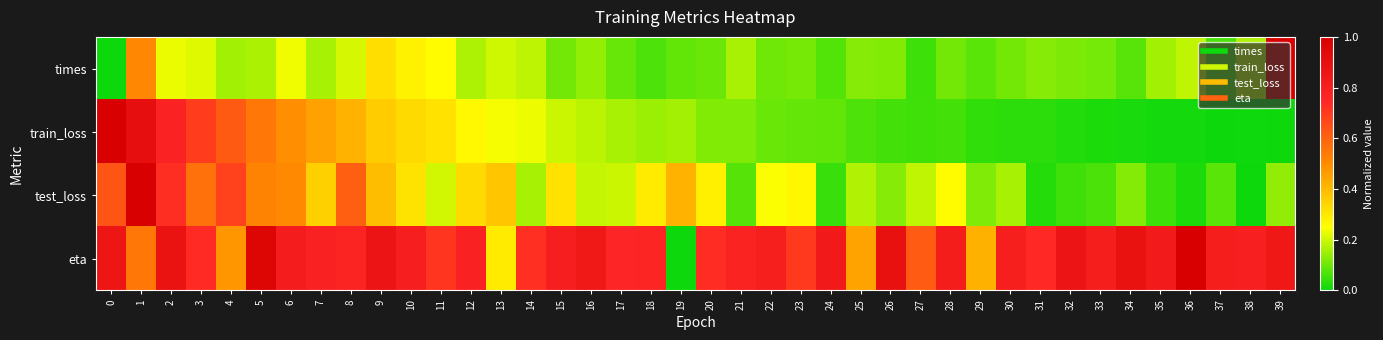

List the series in order of their peak value, highest first.

times, train_loss, test_loss, eta